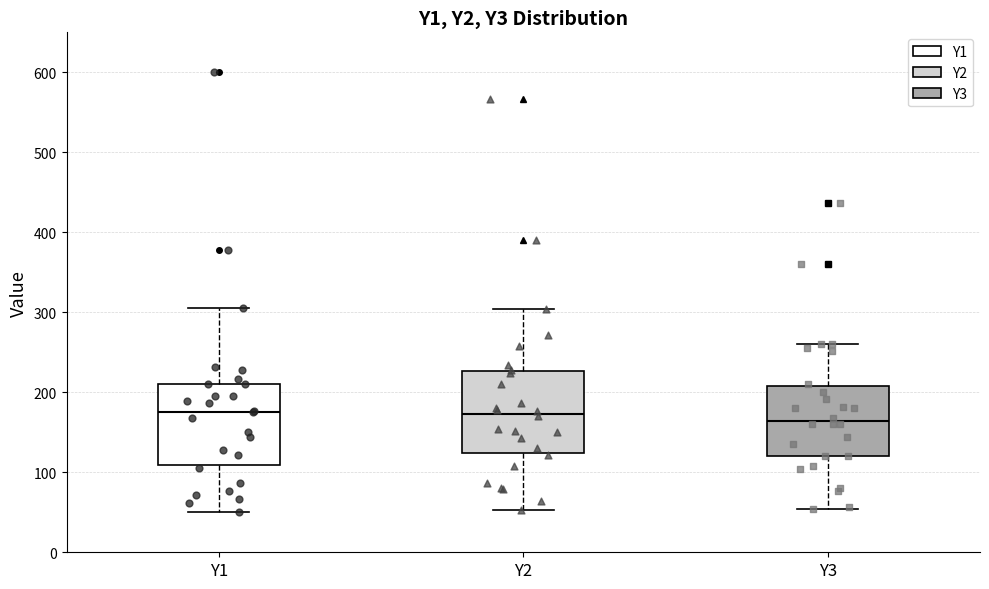

Reading left to right, read every box against the y-axis: the position of its median line, the range the box covers, and the ends of its whiskers. The values are not printed on the chart, so give them approximately, as read against the axis.

Y1: median 180, box 110 to 210, whiskers 50 to 310
Y2: median 170, box 120 to 230, whiskers 50 to 300
Y3: median 160, box 120 to 210, whiskers 50 to 260